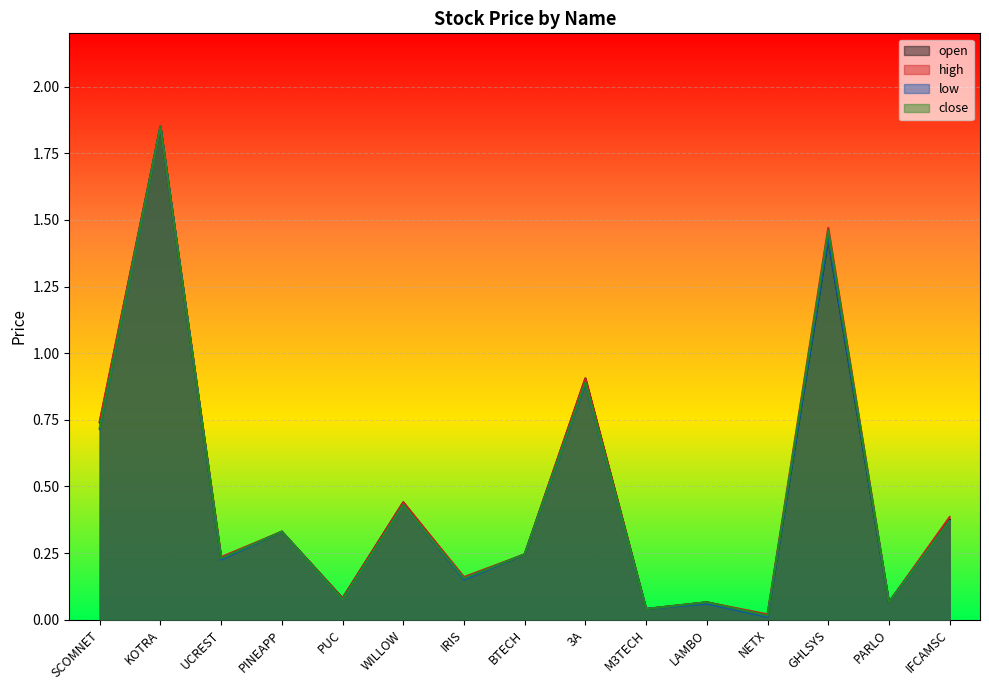

At which category does the chart reach its peak across all series?

KOTRA